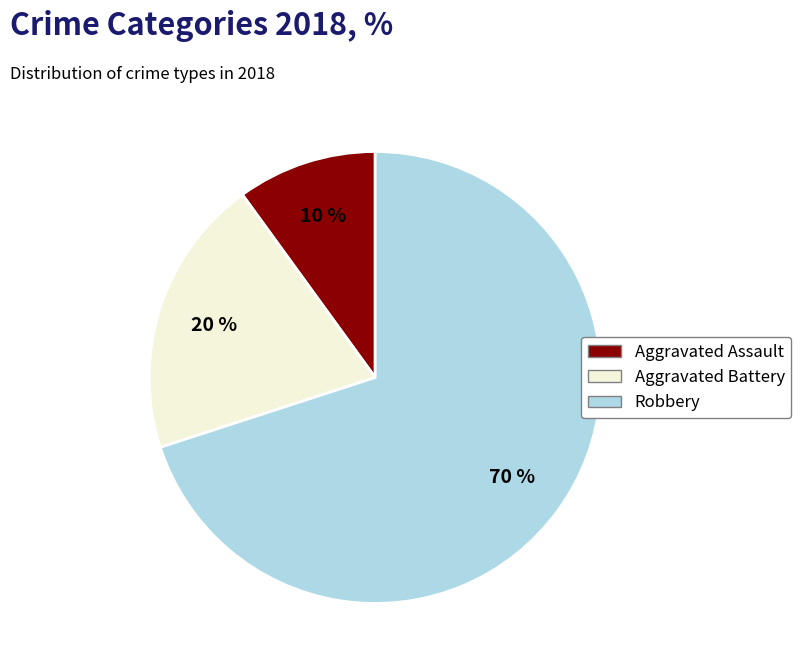

To the nearest percent, what portion does Aggravated Assault represent?

10%